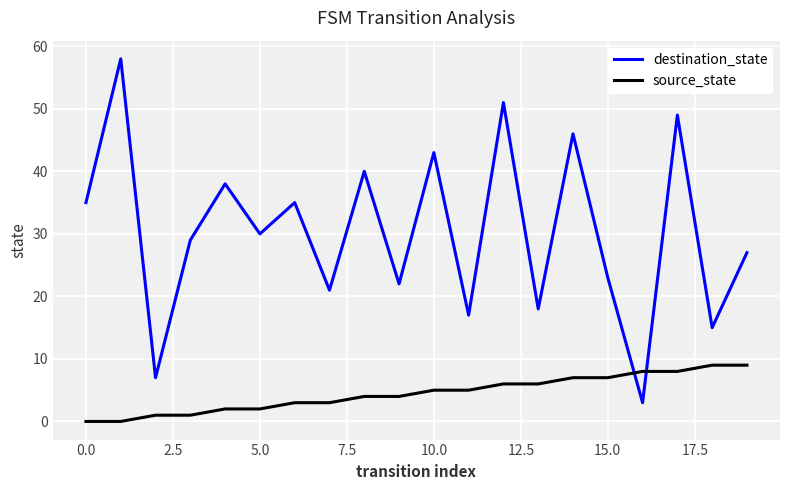

What are all the series names shown in the legend?

destination_state, source_state